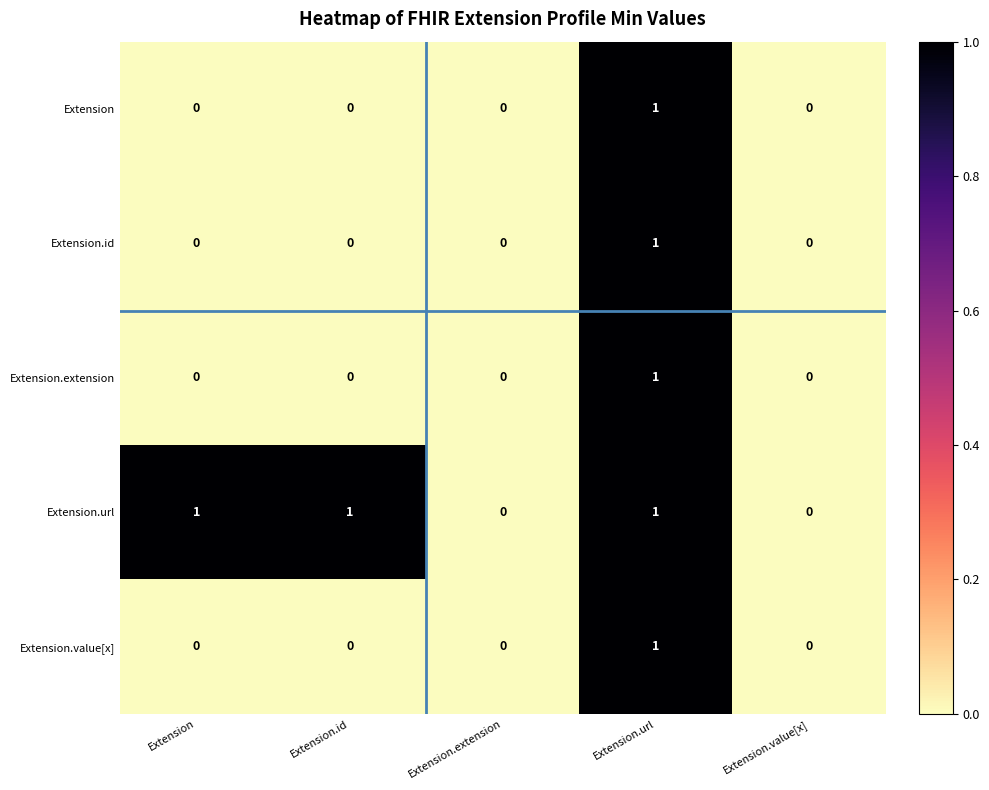

What is the maximum value shown in the chart?

1